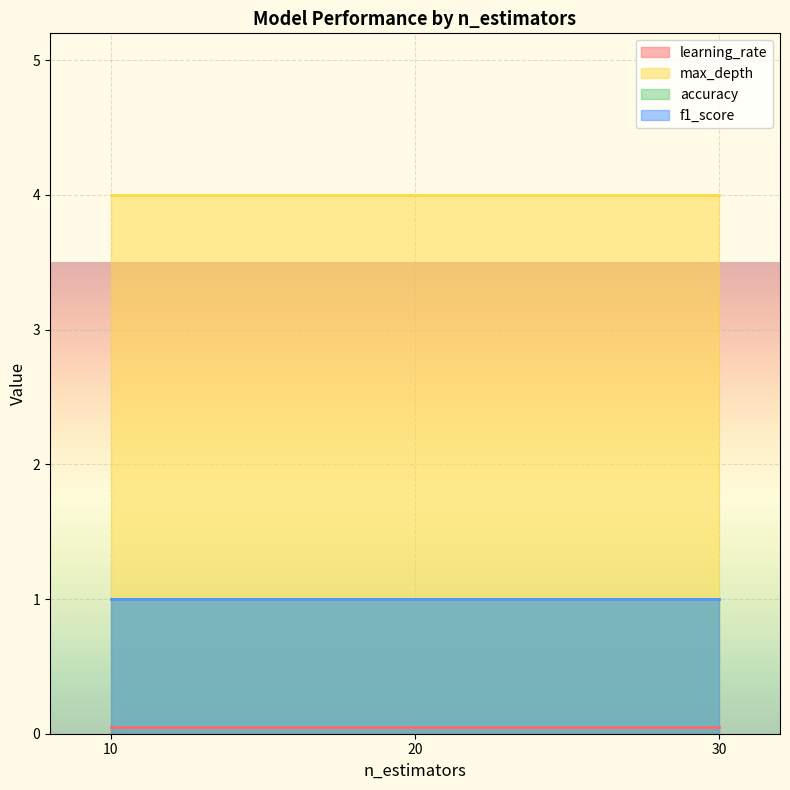

Is the value of accuracy at 30 greater than the value of f1_score at 10?

No